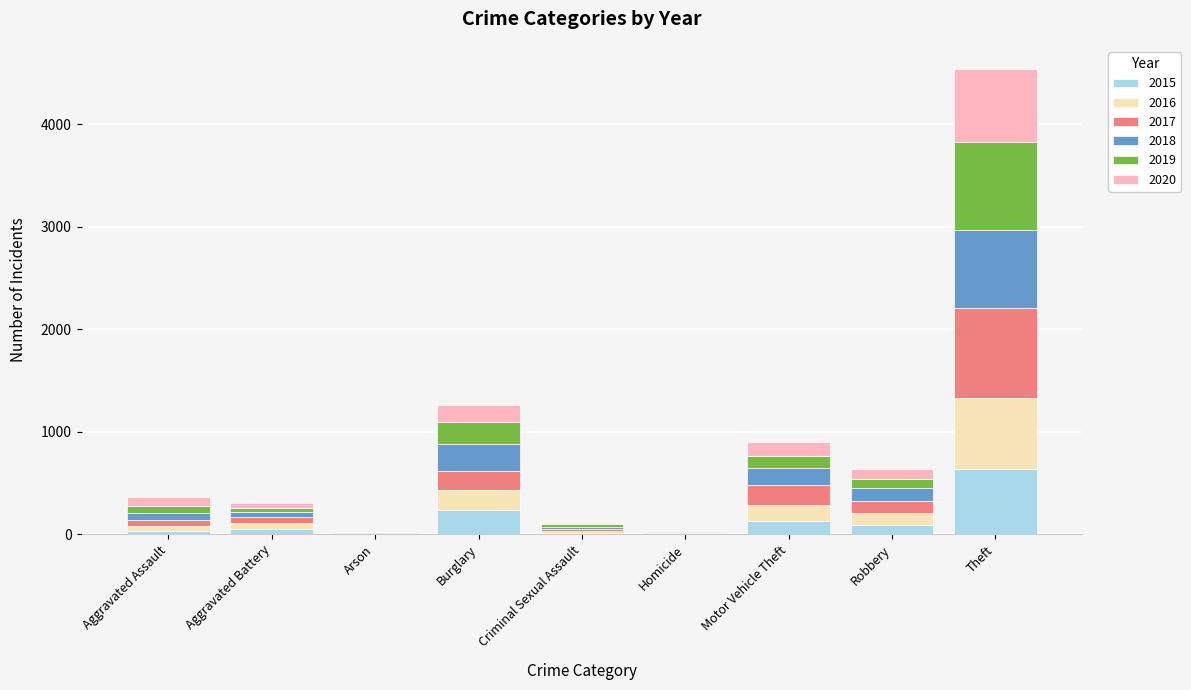

True or false: 2015 has a value of 236 at Burglary.

True